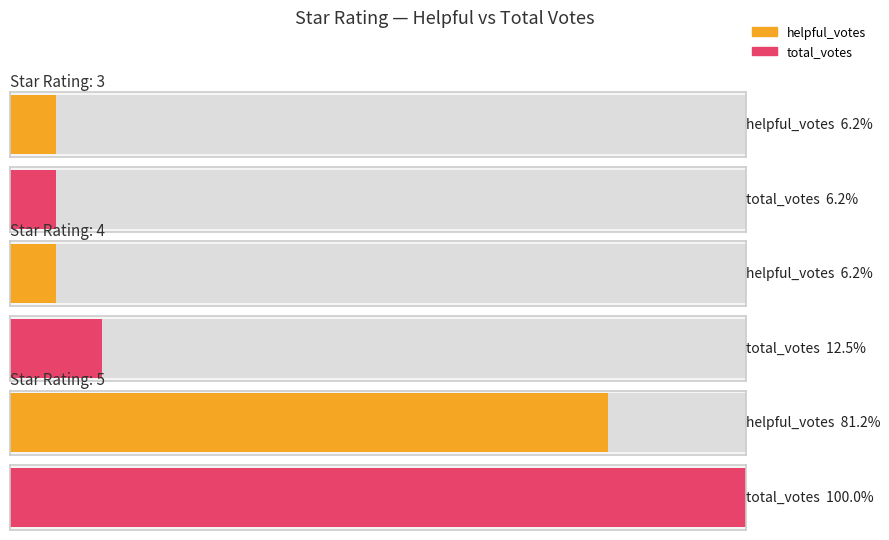

At which label does helpful_votes reach its minimum?

4